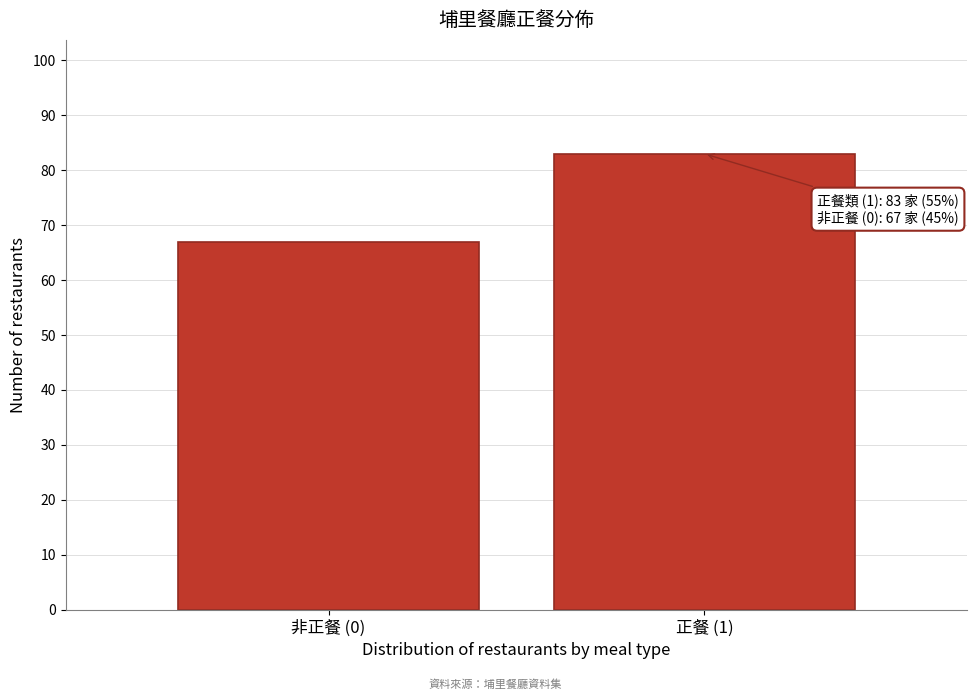

Reading right to left, list all the values displayed in this chart.

83	67